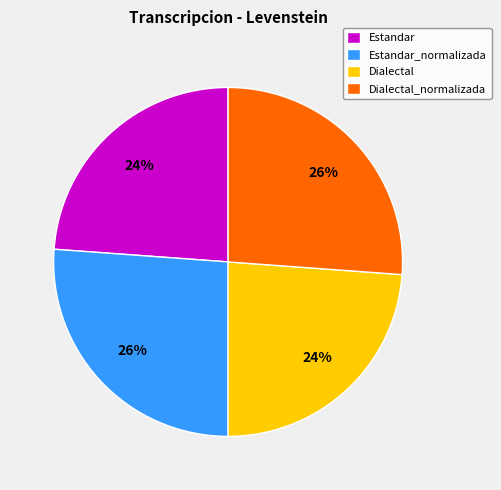

How many segments does this pie chart have?

4